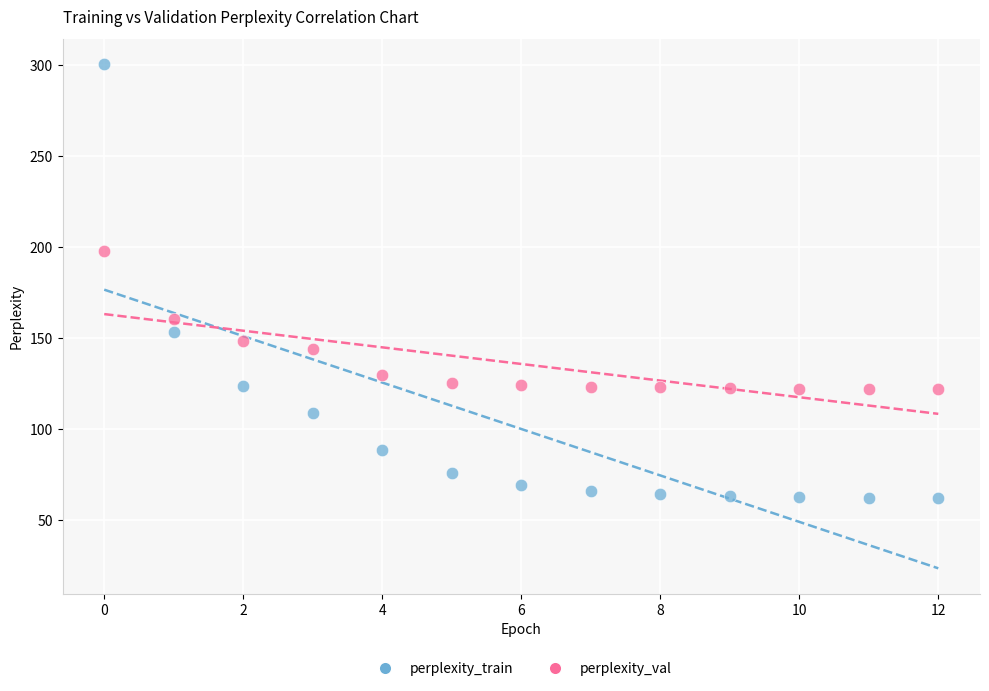

Which series has the widest spread of Y values?

perplexity_train